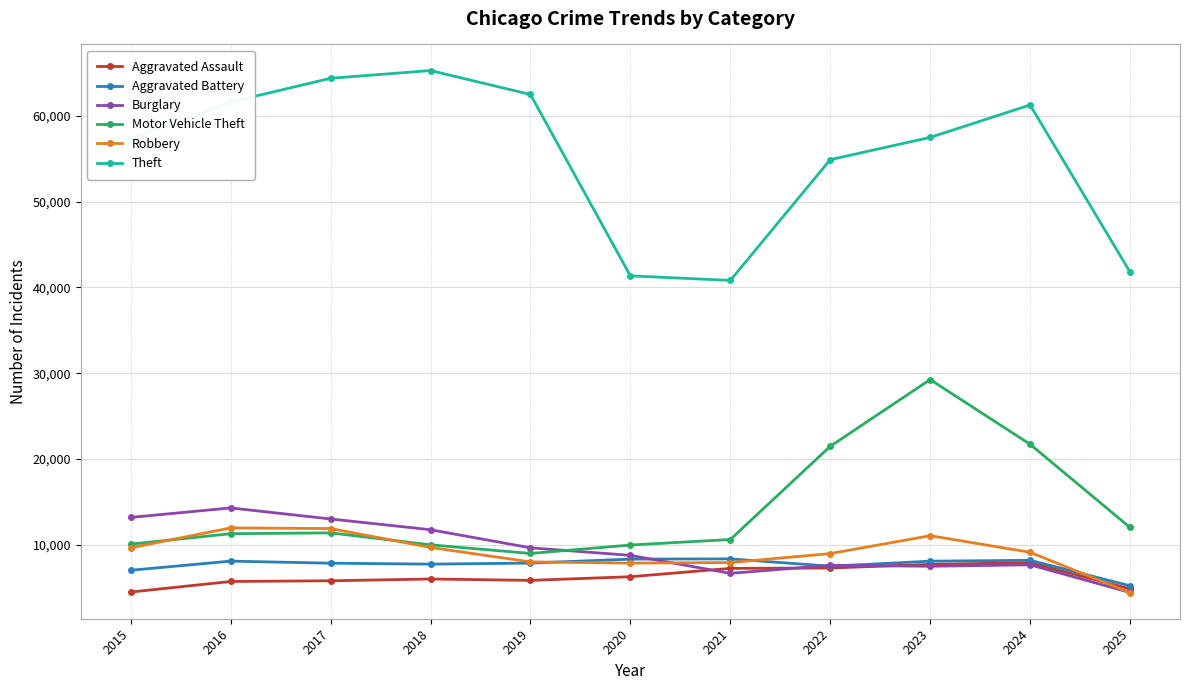

Which series has the largest range (max minus min)?

Theft